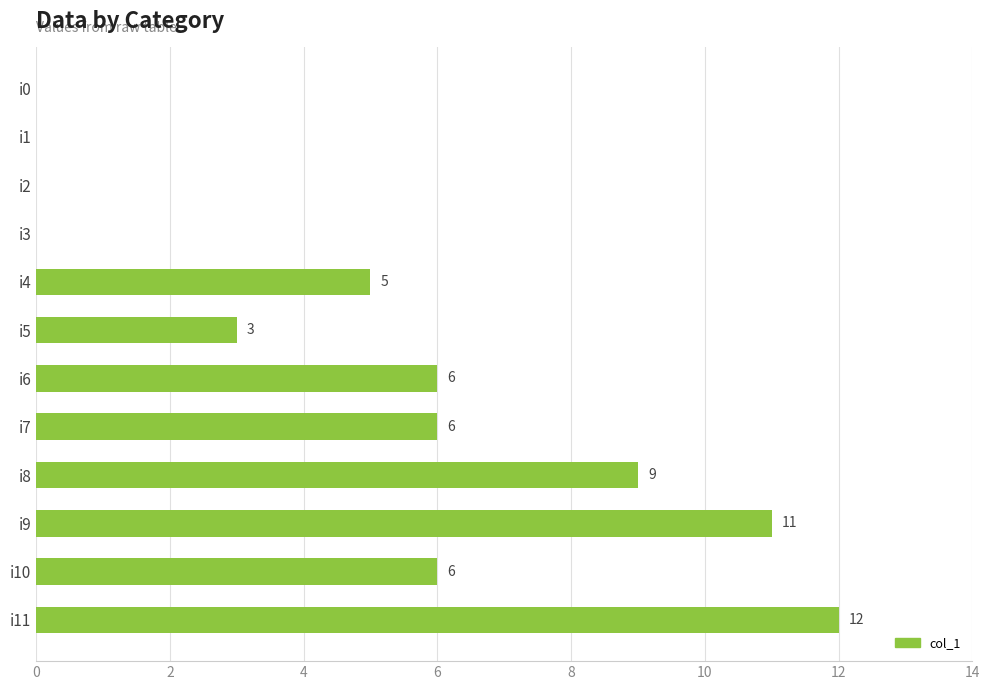

What is the greatest value displayed?

12